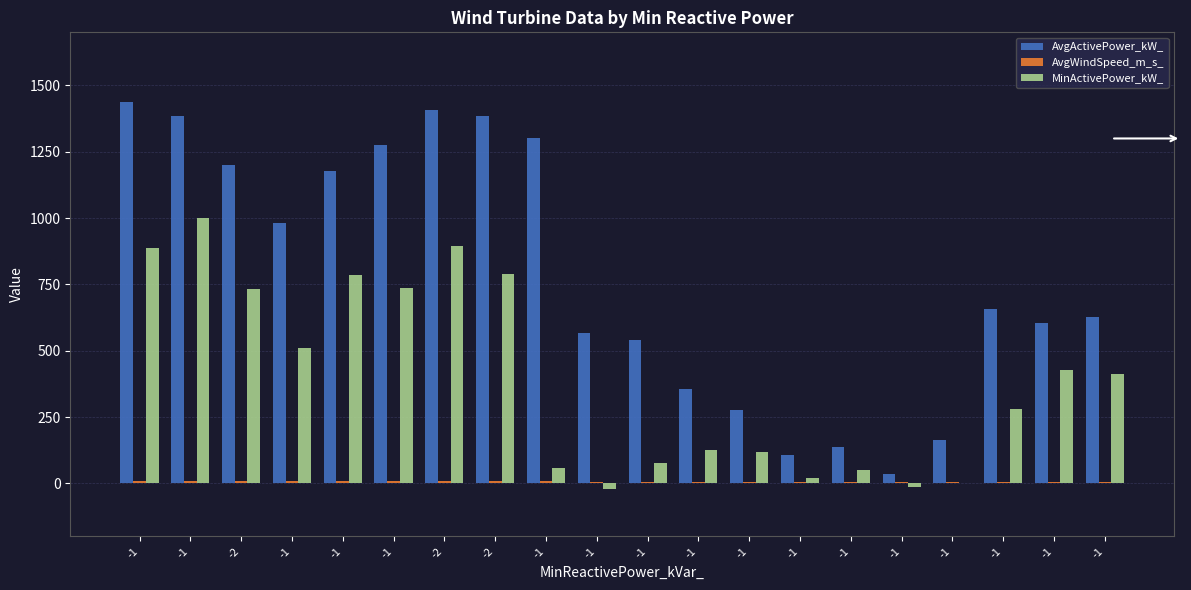

How many groups of bars are there?

20